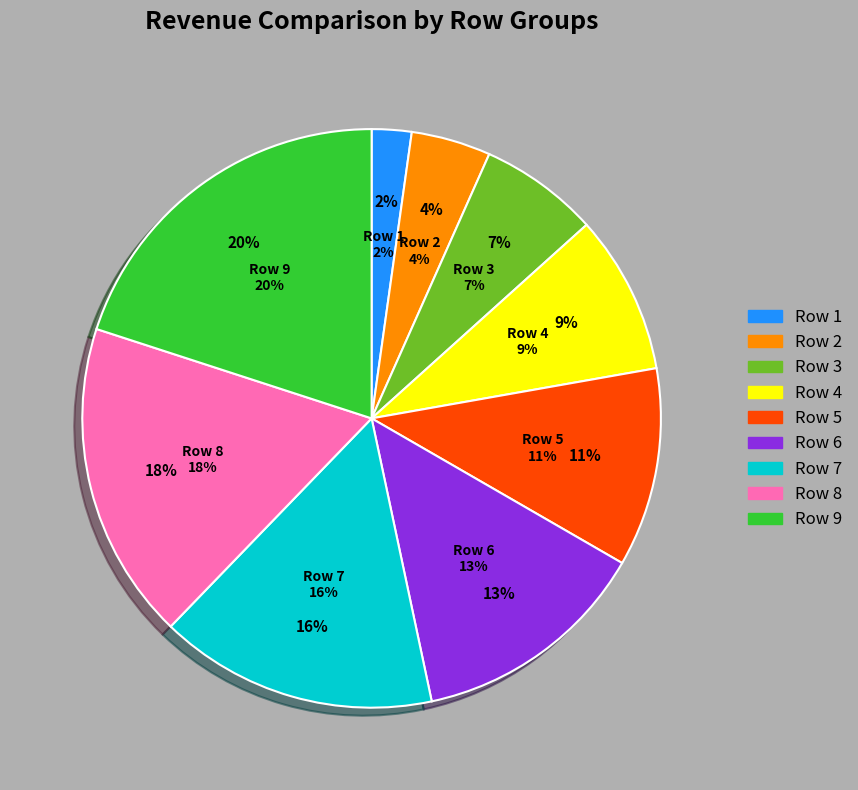

Combined, what portion of the pie is 8 and 2?

22.2%